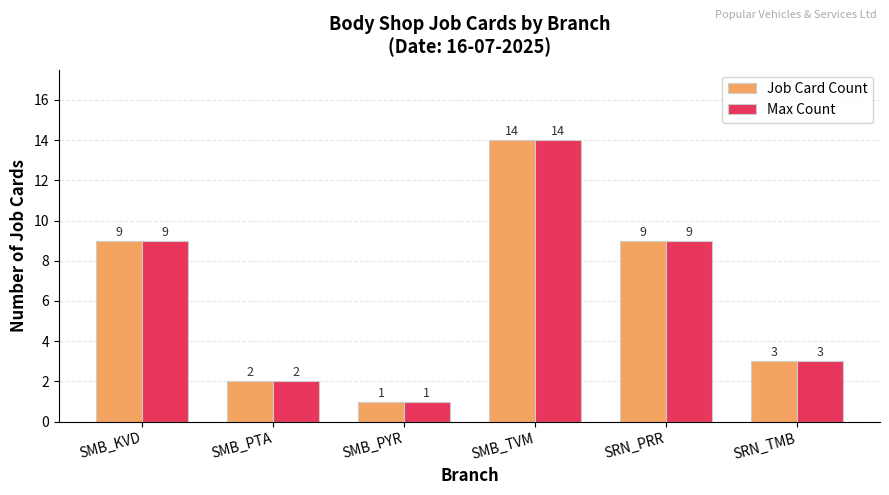

At which category is the sum across all series the highest?

SMB_TVM